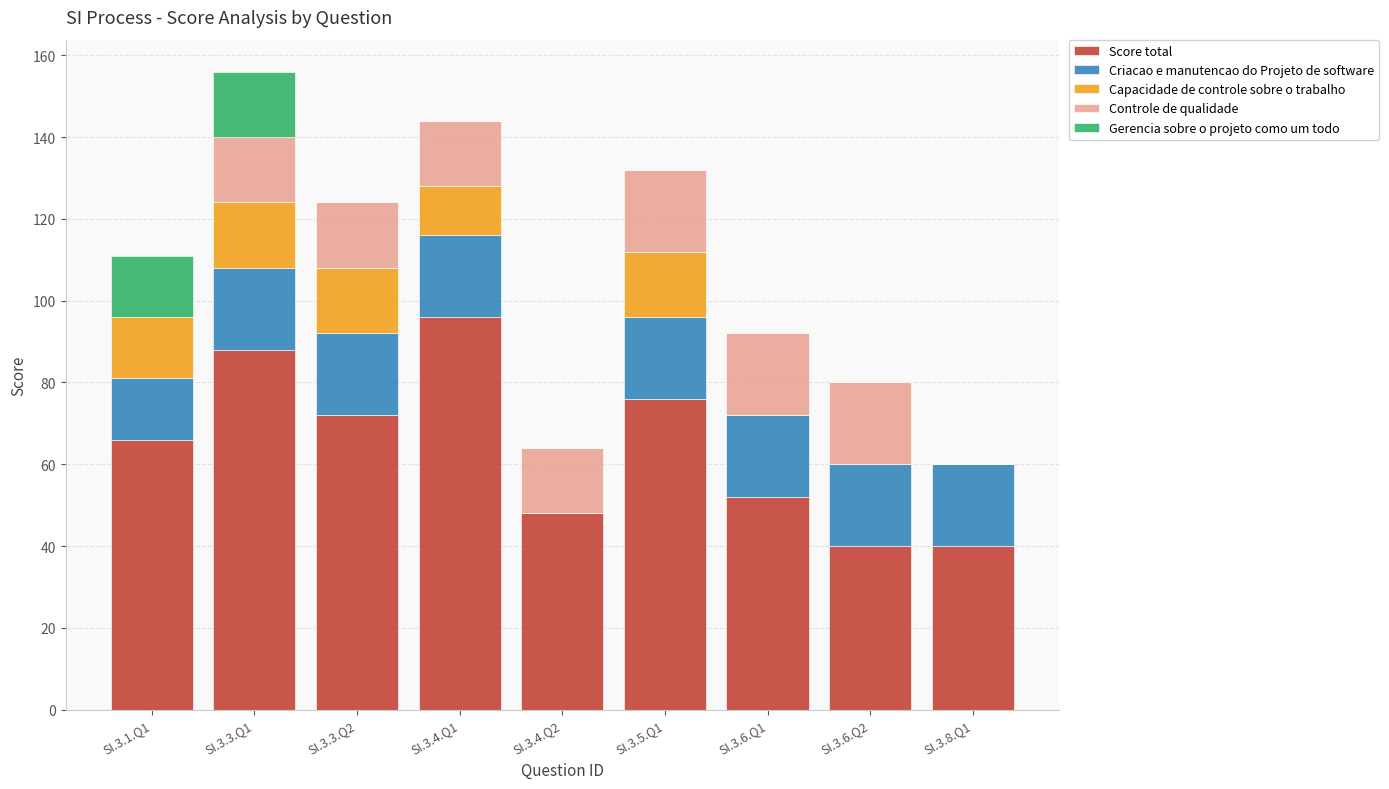

What is the sum of all Score total values?

578